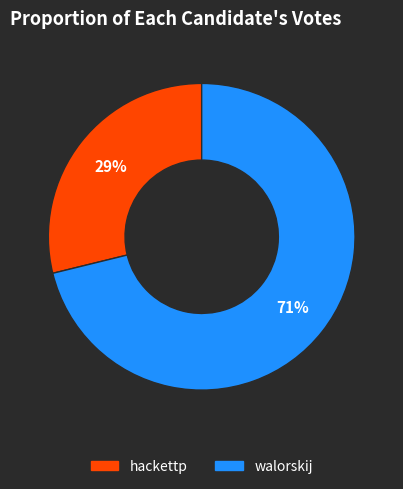

The walorskij slice represents 71% of the pie. True or false?

True